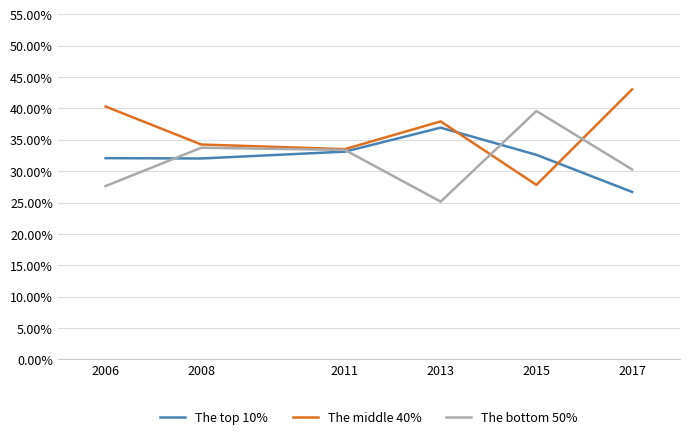

What is the spread (max minus min) of values at 2017?

0.2